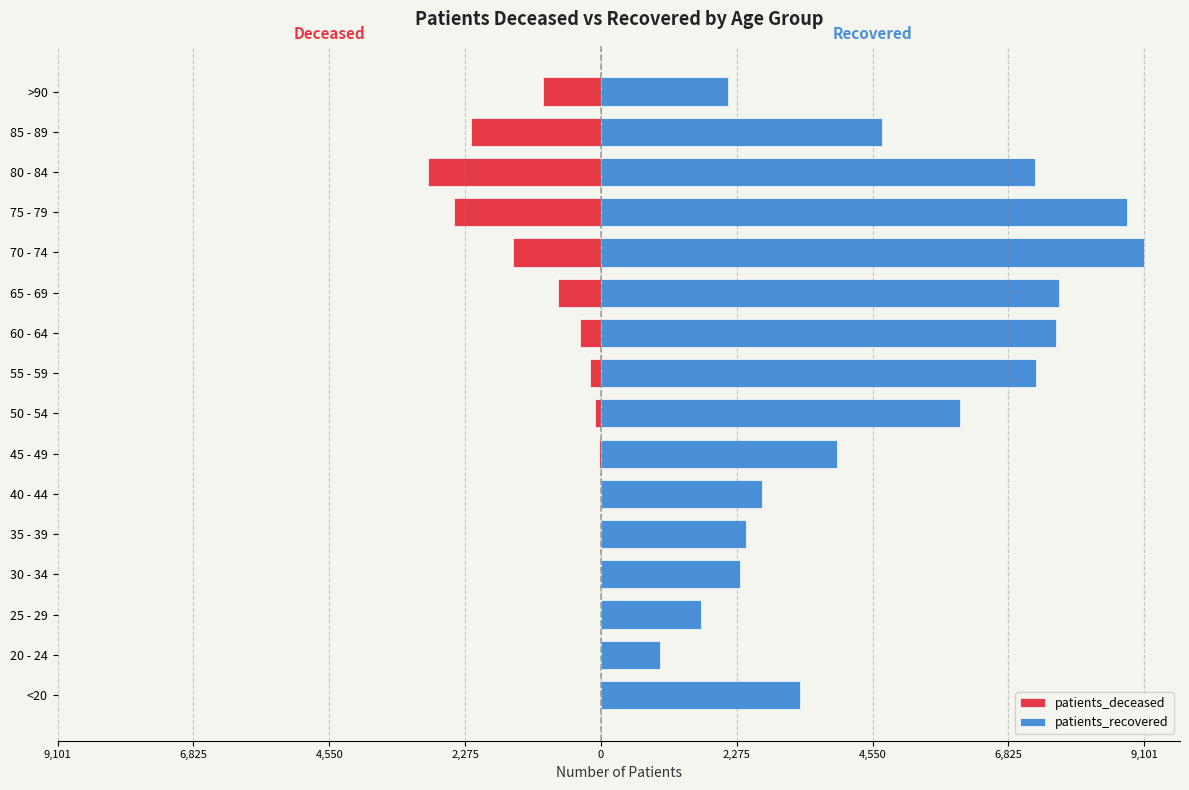

What are all the series names shown in the legend?

patients_deceased, patients_recovered